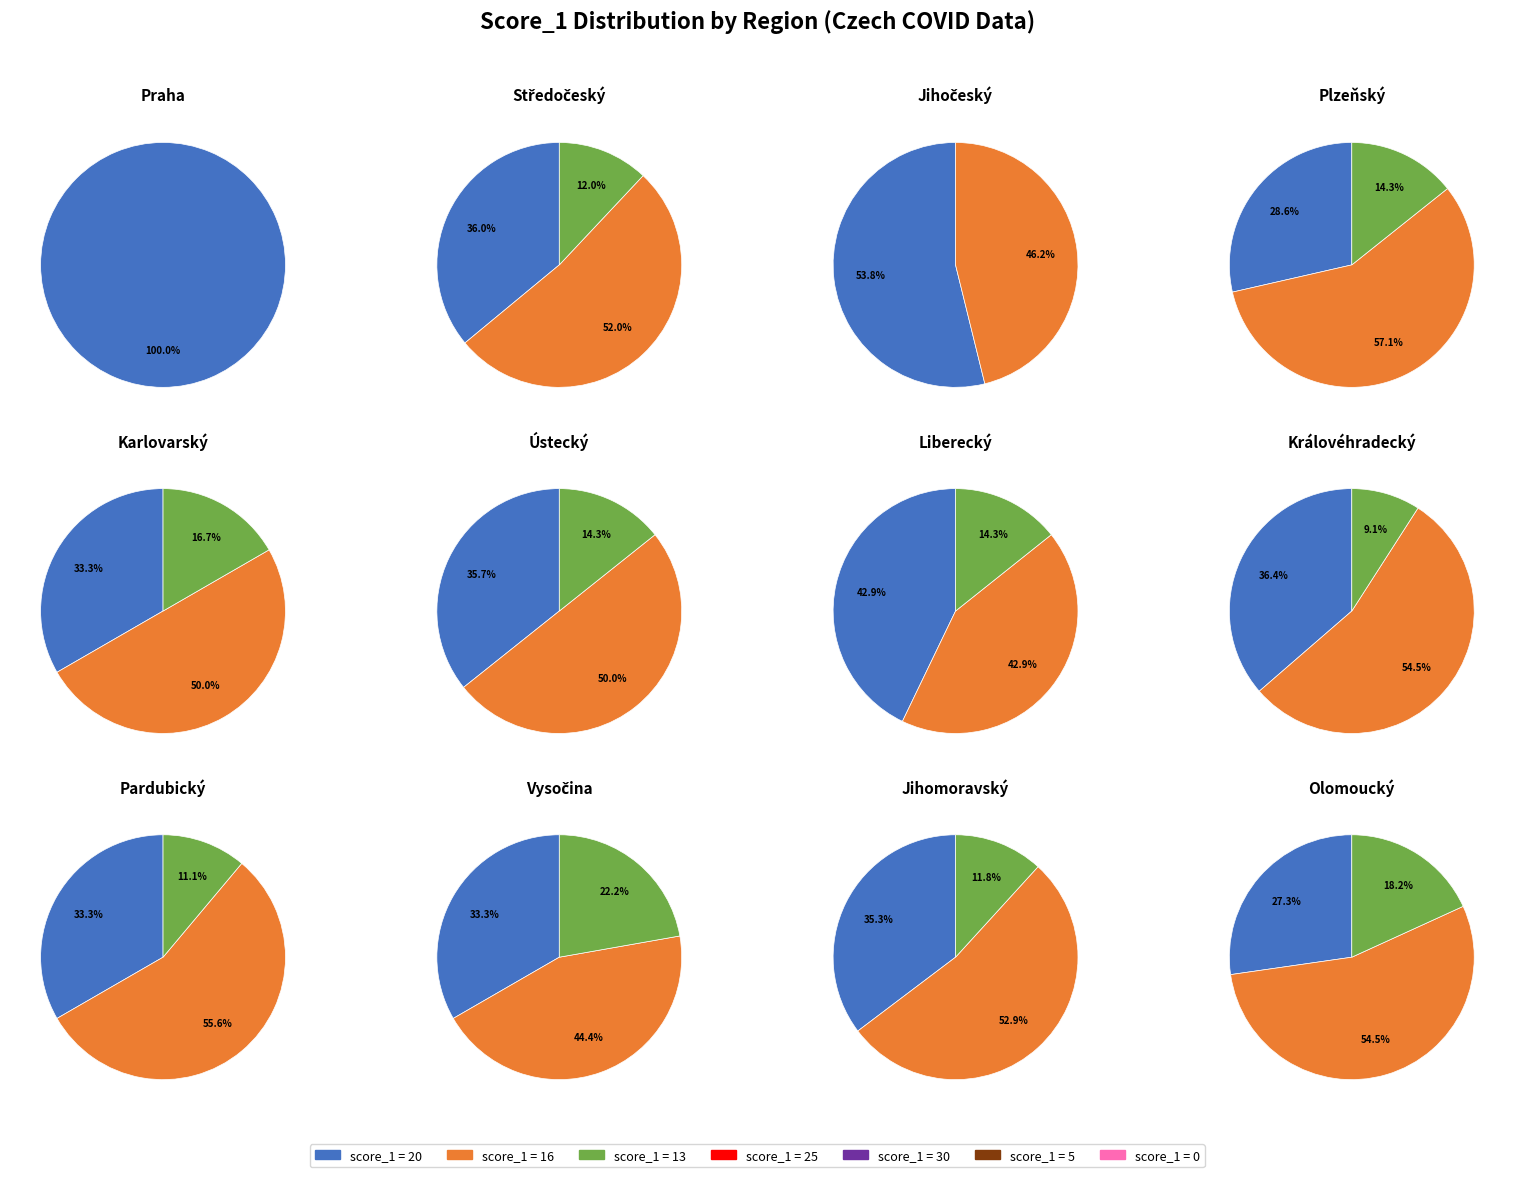

How many slices are in this pie chart?

7